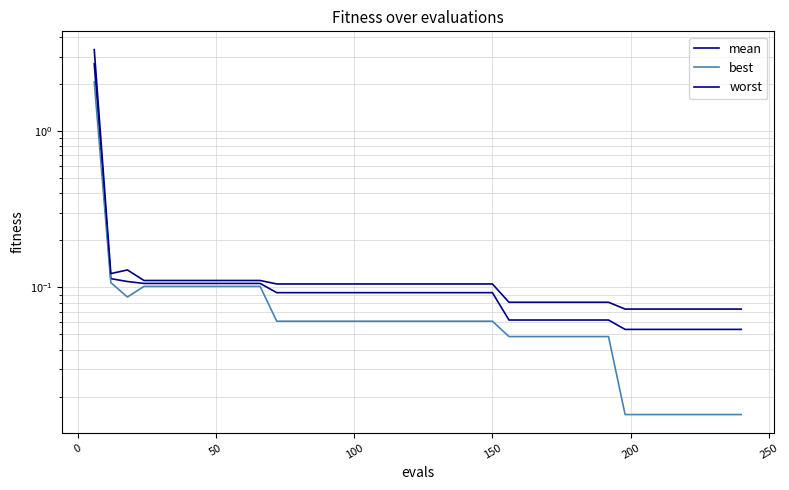

List the series in order of their overall mean, lowest first.

best, mean, worst